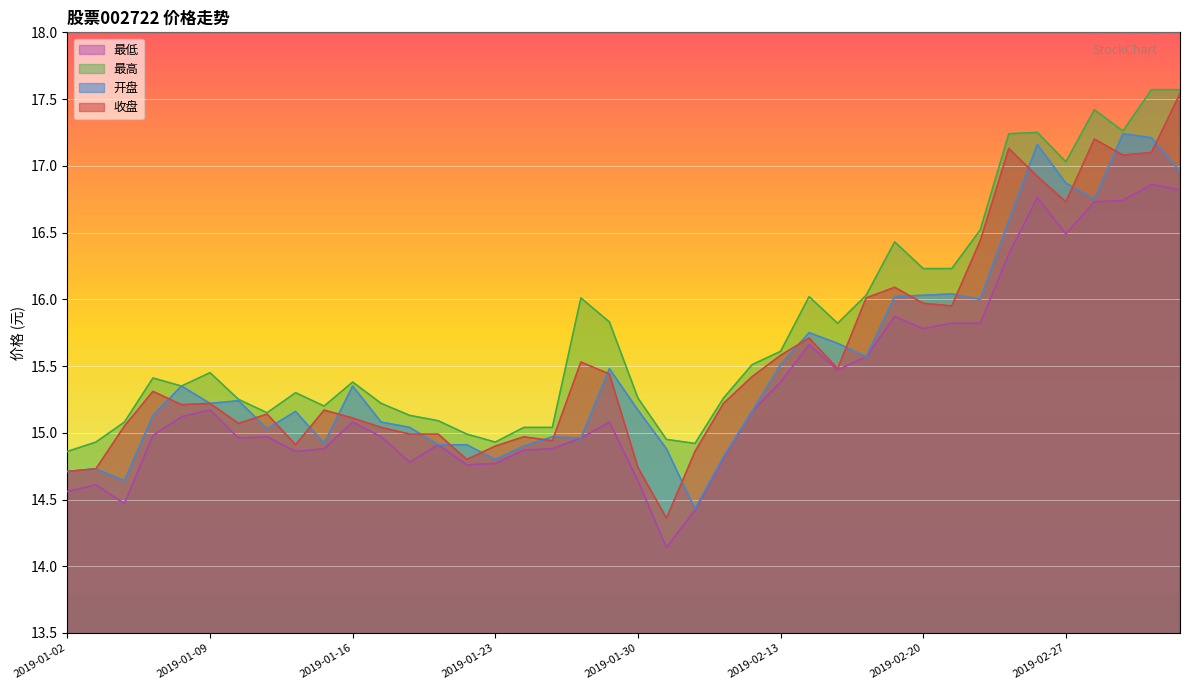

What is the sum of the 收盘 values at 2019-01-11 and 2019-01-31?

29.5